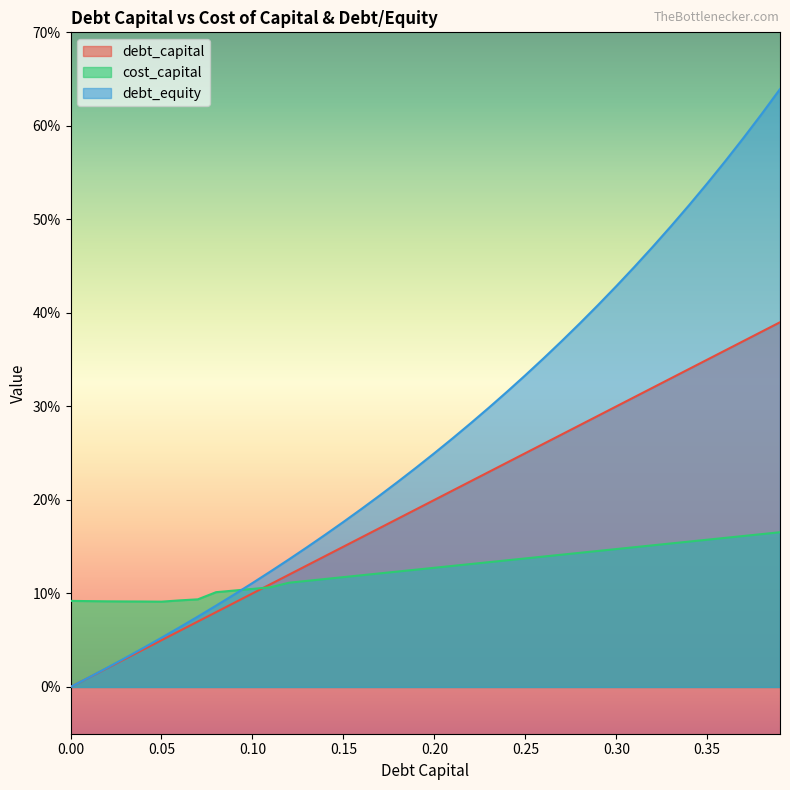

What is the maximum value shown in the chart?

0.6